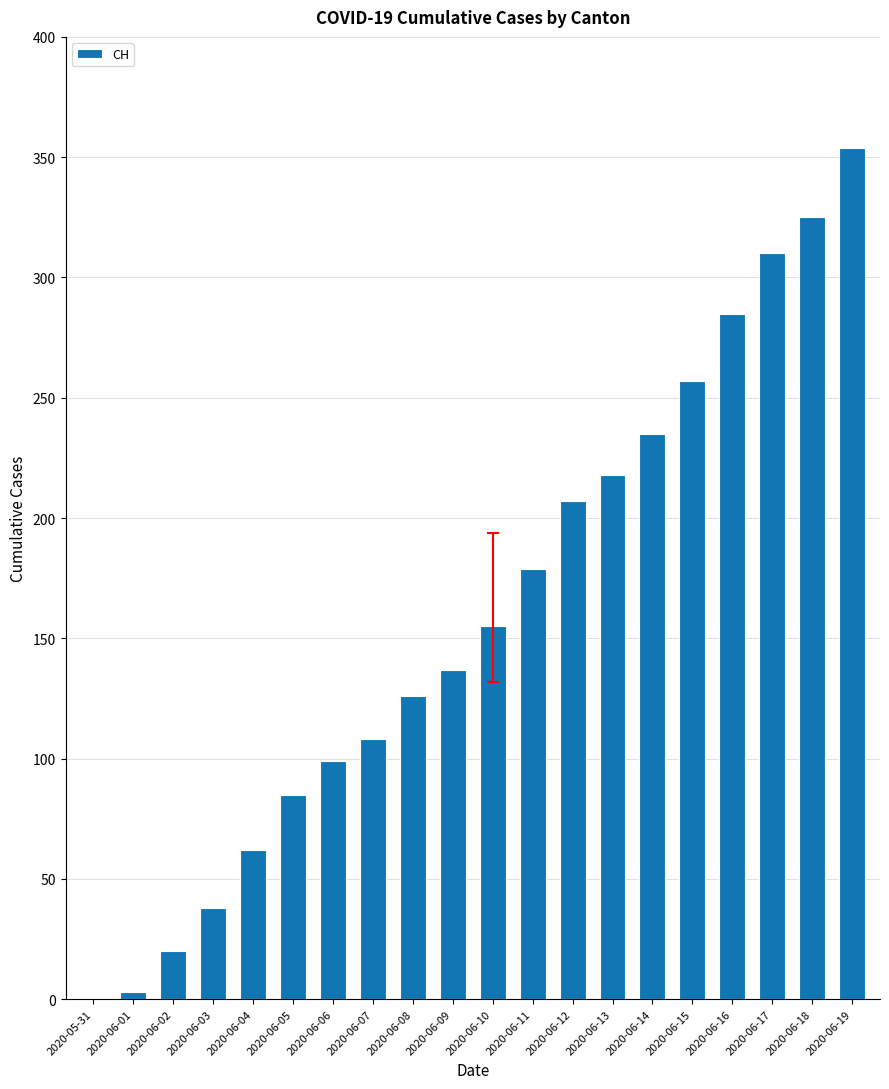

Does the chart contain stacked bars?

No